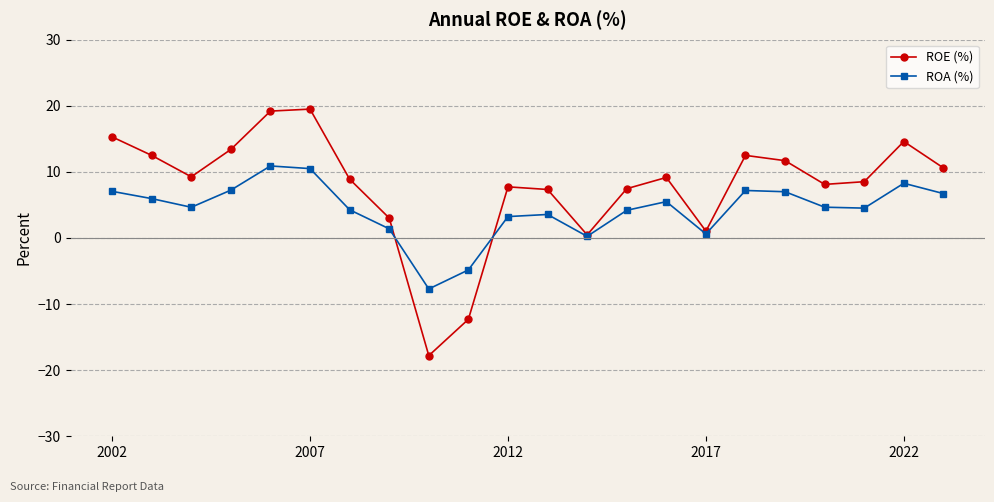

True or false: ROA (%) and ROE (%) cross at least once.

True